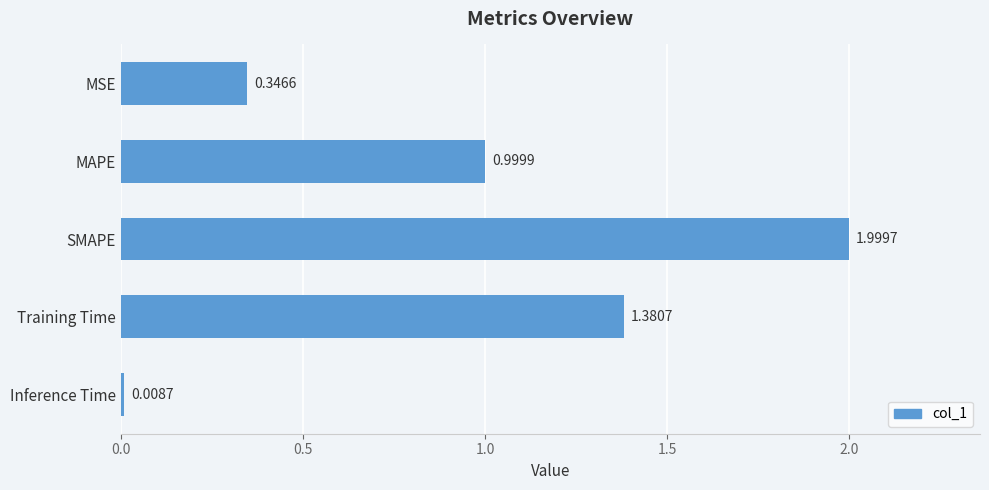

List the labels in order of value, largest first.

SMAPE, Training Time, MAPE, MSE, Inference Time